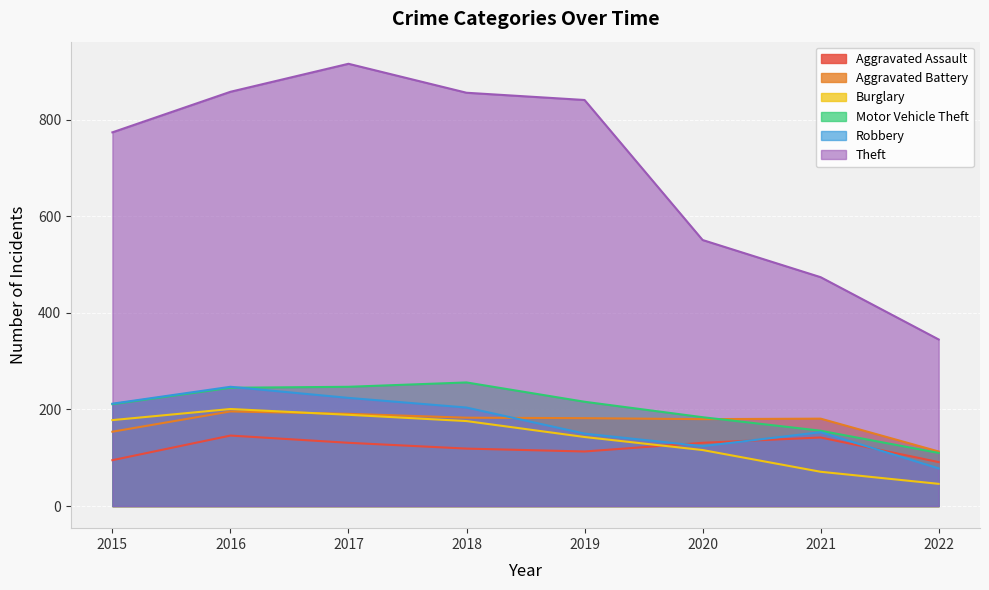

List the series in order of their peak value, lowest first.

Aggravated Assault, Aggravated Battery, Burglary, Robbery, Motor Vehicle Theft, Theft